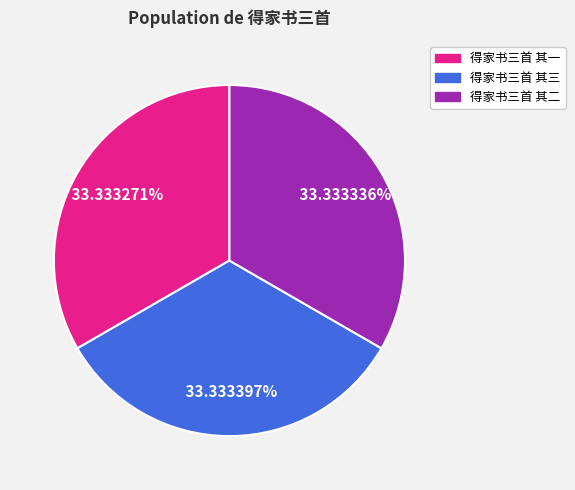

Is there any slice that represents more than half of the pie?

No